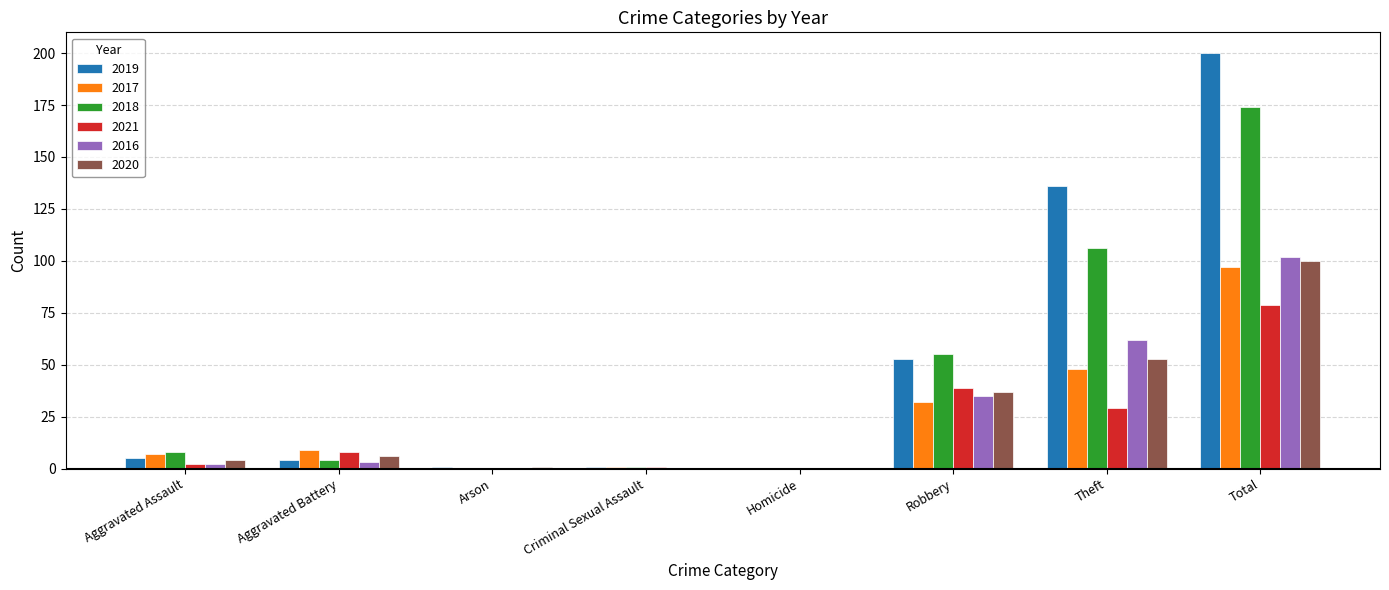

Which category has the highest value in the 2016 series?

Total